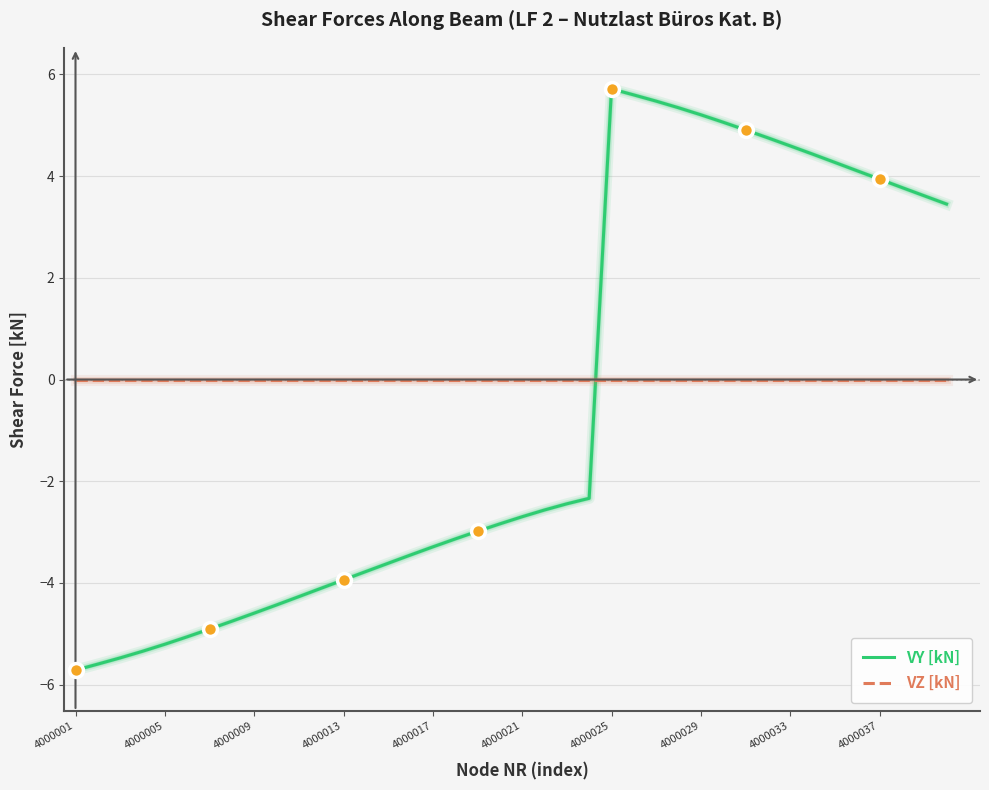

What are all the series names shown in the legend?

VY [kN], VZ [kN]